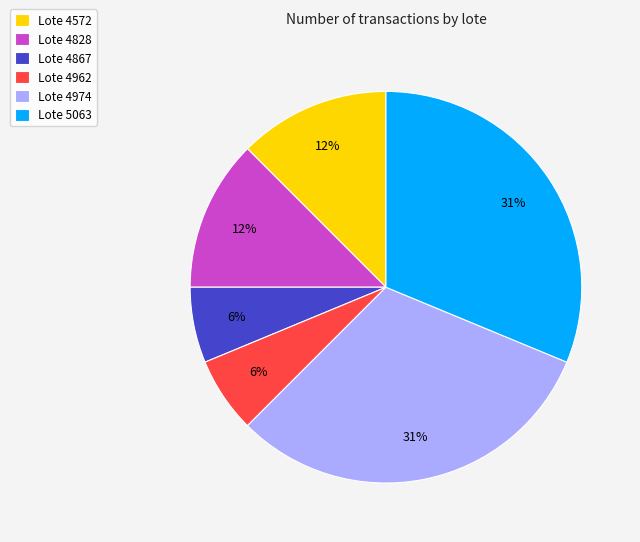

True or false: Lote 4974 accounts for 31% of the total.

True